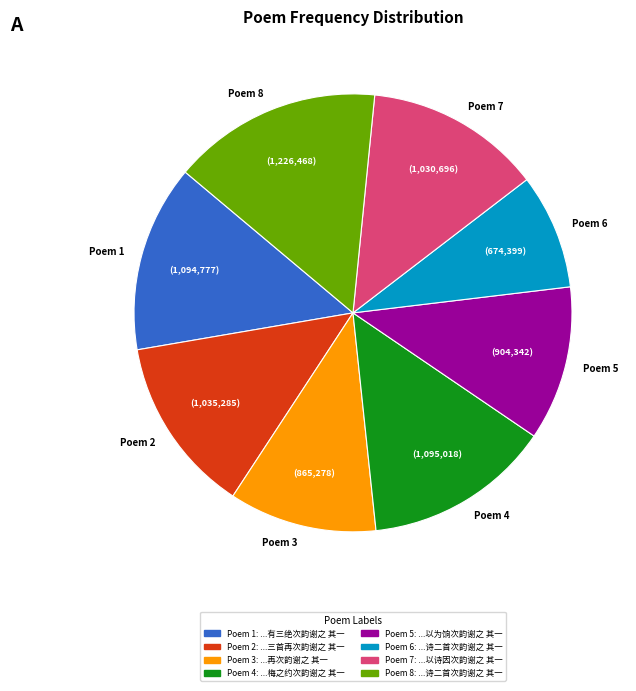

What is the ratio of the value at Poem 2 to the value at Poem 1?

0.9